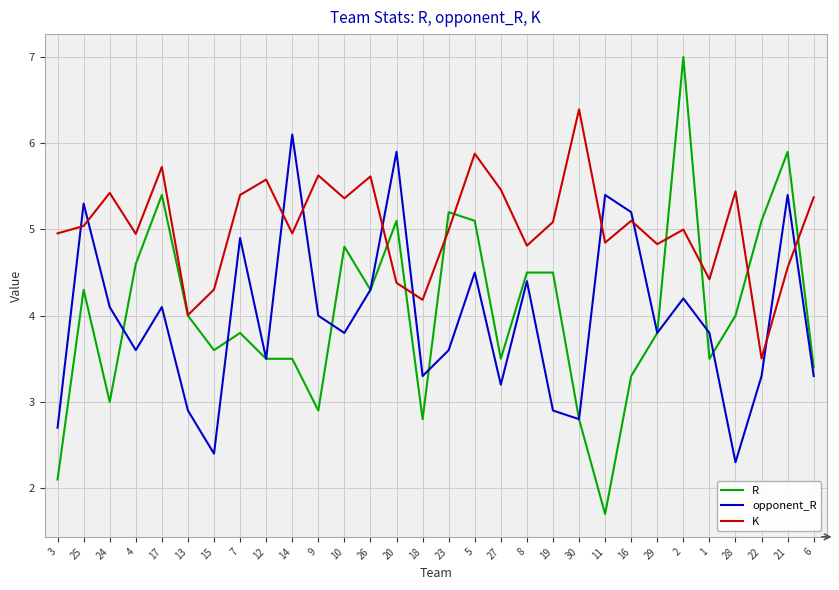

List the series in order of their peak value, highest first.

R, K, opponent_R